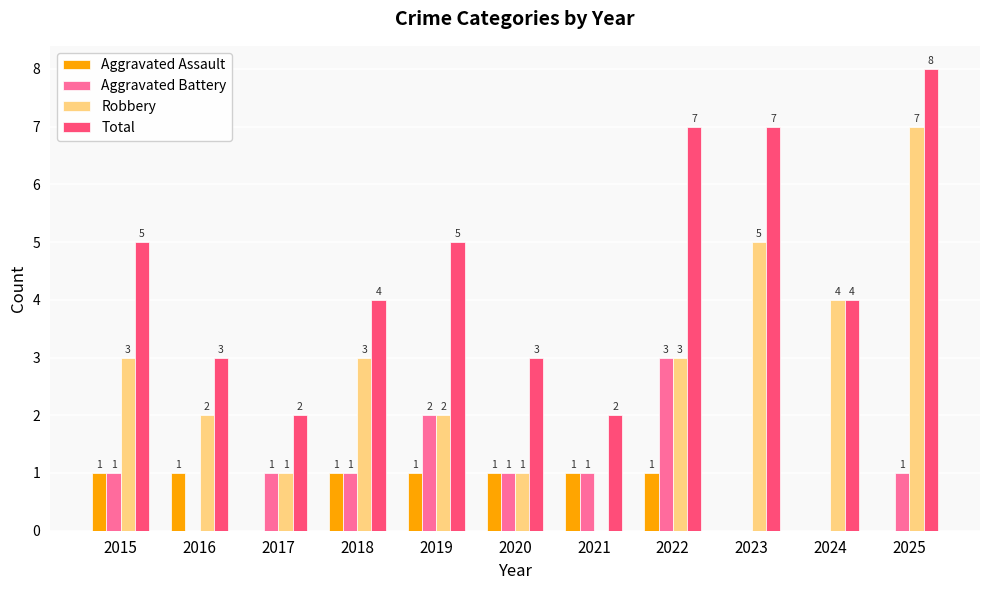

How many positive values does the Aggravated Battery series have?

8